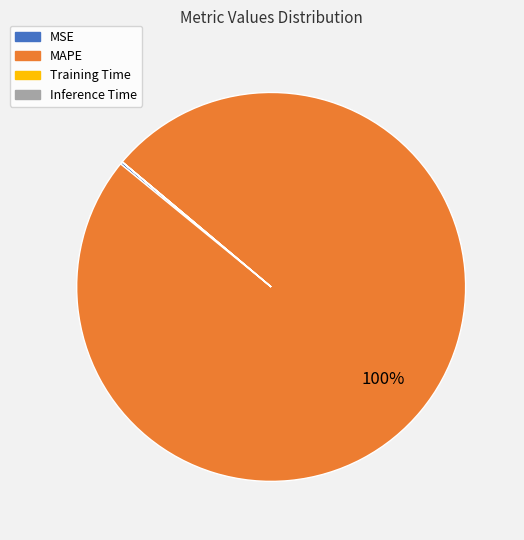

To the nearest percent, what percentage of the pie is MAPE?

100%